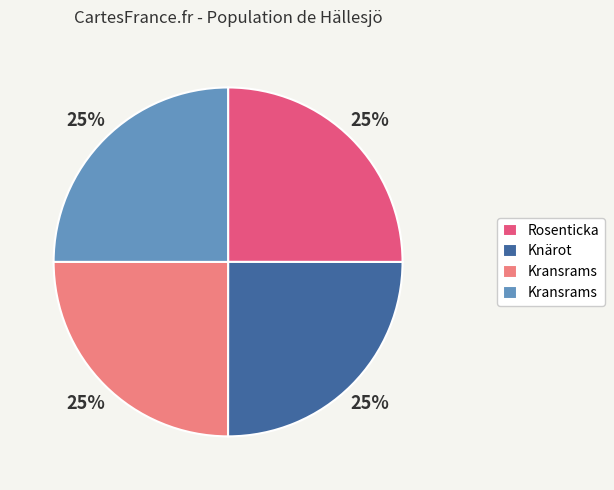

Is there any slice that represents more than half of the pie?

No